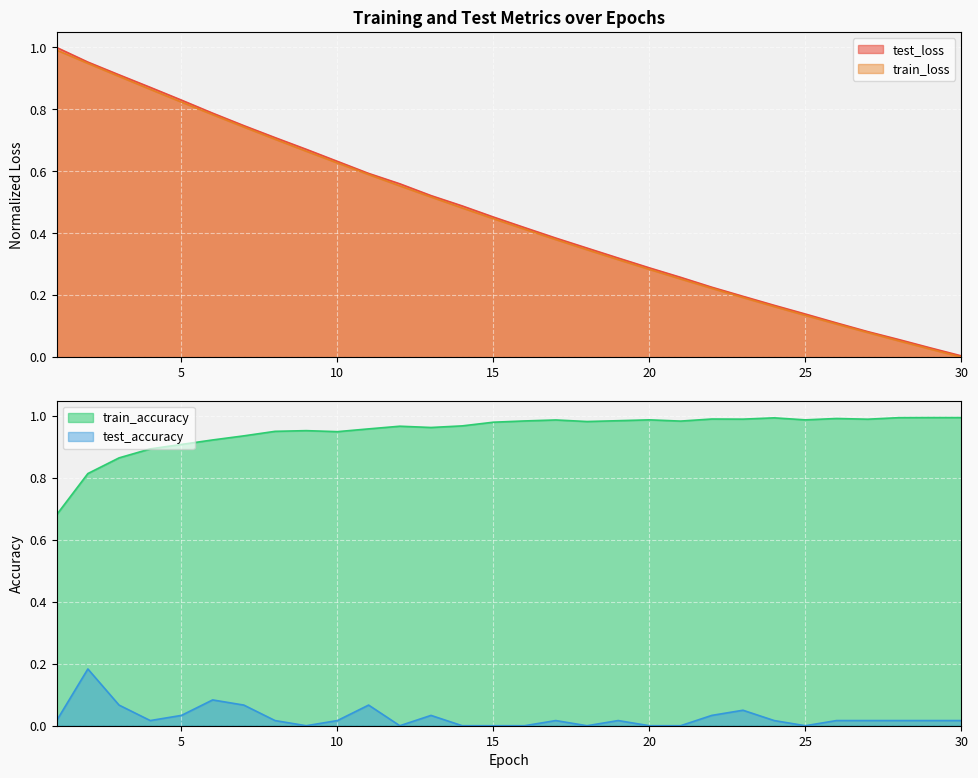

At which label is test_loss closest to 0?

30